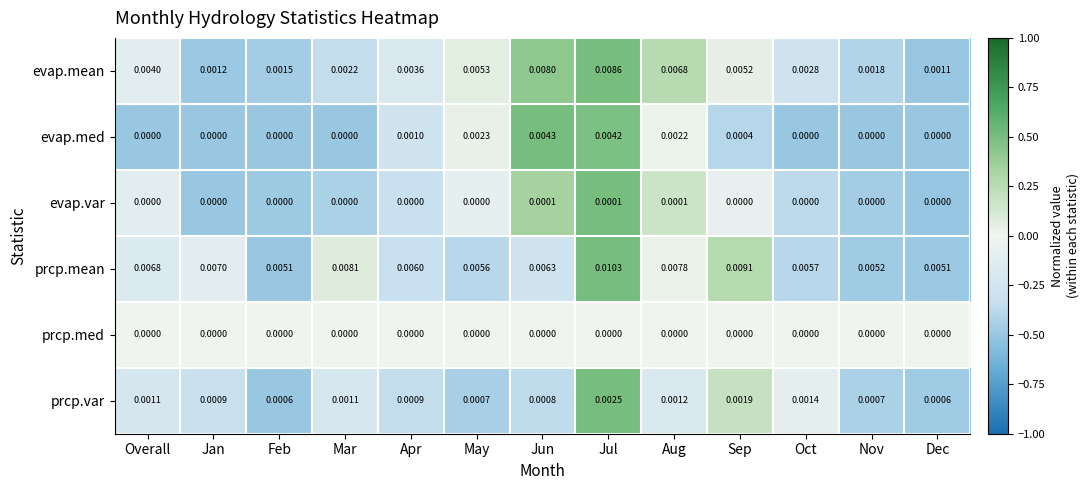

At which category is the sum across all series the highest?

Jul